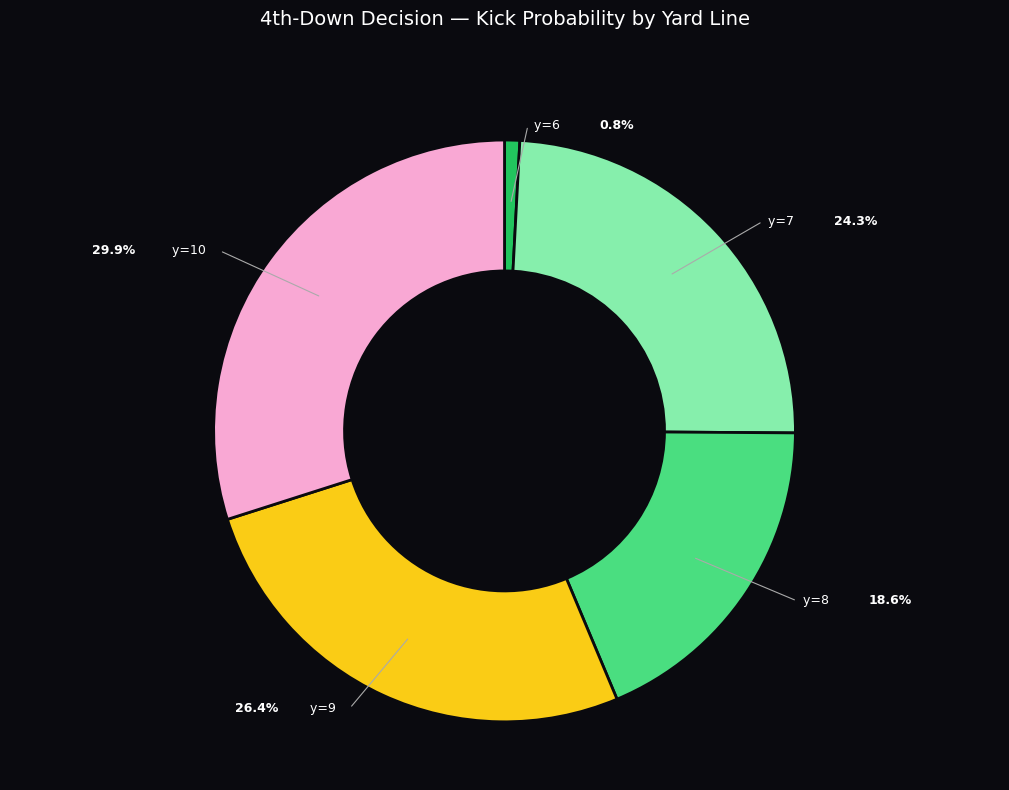

True or false: y=4 accounts for 15% of the total.

False